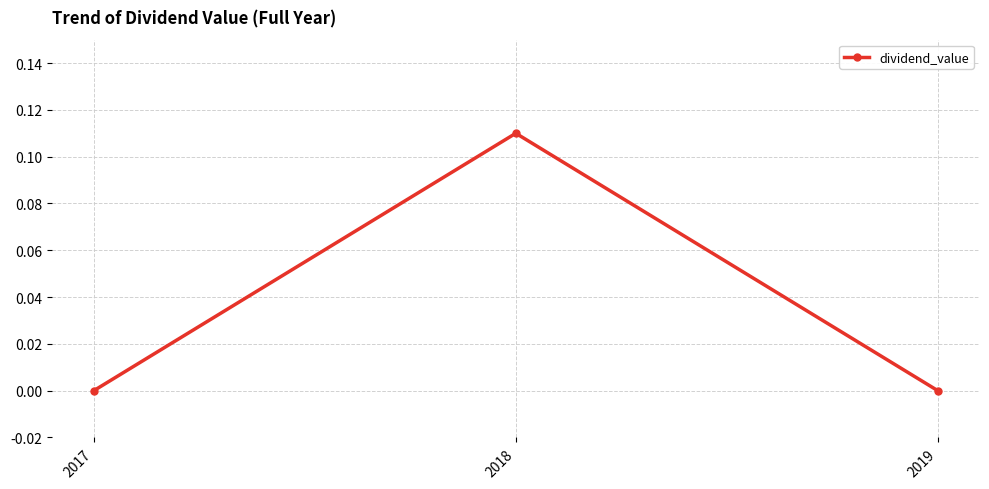

Which category has the highest value across all series?

2018